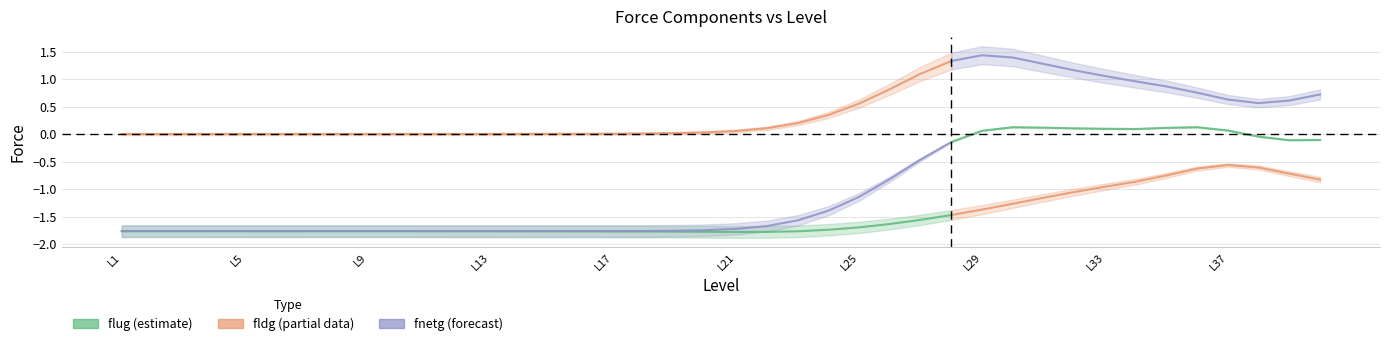

Reading left to right, what are all the values shown in this chart?

flug_center: -1.8	-1.8	-1.8	-1.8	-1.8	-1.8	-1.8	-1.8	-1.8	-1.8	-1.8	-1.8	-1.8	-1.8	-1.8	-1.8	-1.8	-1.8	-1.8	-1.8	-1.8	-1.8	-1.8	-1.7	-1.7	-1.6	-1.6	-1.5	-1.4	-1.3	-1.2	-1.1	-1.0	-0.9	-0.8	-0.6	-0.6	-0.6	-0.7	-0.8
fldg_center: 0.0	0.0	0.0	0.0	0.0	0.0	0.0	0.0	0.0	0.0	0.0	0.0	0.0	0.0	0.0	0.0	0.0	0.0	0.0	0.0	0.1	0.1	0.2	0.3	0.6	0.8	1.1	1.3	1.4	1.4	1.3	1.2	1.1	1.0	0.9	0.8	0.6	0.6	0.6	0.7
fnetg_center: -1.8	-1.8	-1.8	-1.8	-1.8	-1.8	-1.8	-1.8	-1.8	-1.8	-1.8	-1.8	-1.8	-1.8	-1.8	-1.8	-1.8	-1.8	-1.8	-1.7	-1.7	-1.7	-1.6	-1.4	-1.1	-0.8	-0.5	-0.1	0.1	0.1	0.1	0.1	0.1	0.1	0.1	0.1	0.1	-0.0	-0.1	-0.1